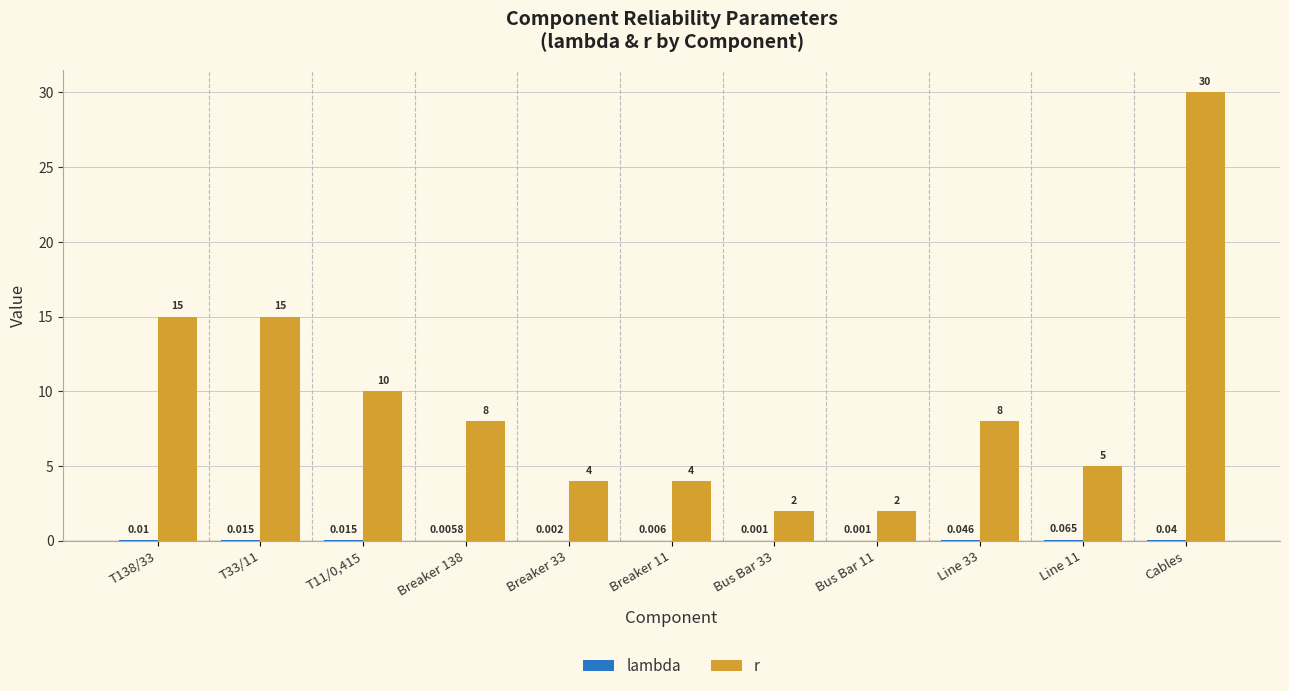

Which series has the largest total across all categories?

r